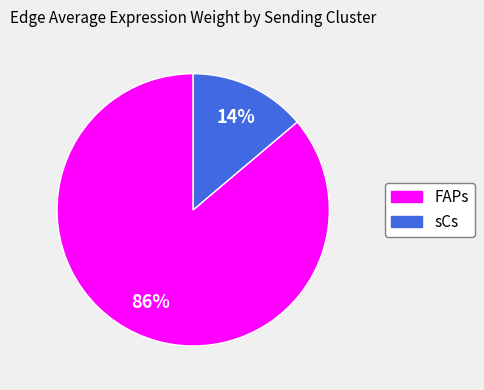

Is there any slice that represents more than half of the pie?

Yes